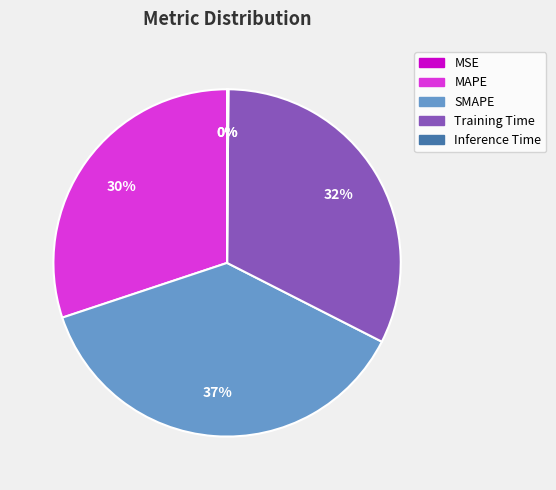

Which category has the biggest portion of the pie?

SMAPE